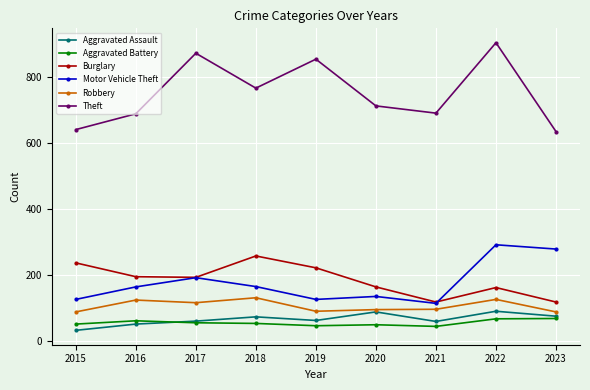

What is the sum of the Aggravated Assault values at 2018 and 2015?

103